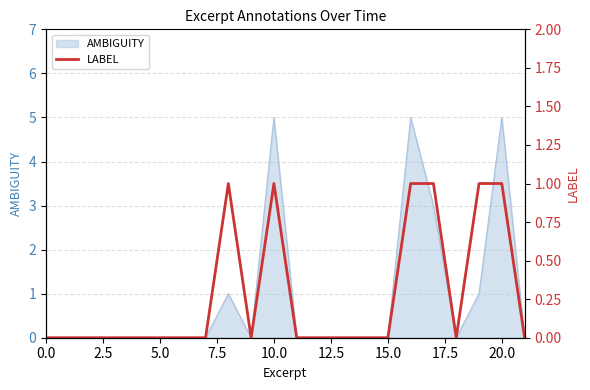

The chart shows a value of 0 at 14. True or false?

False